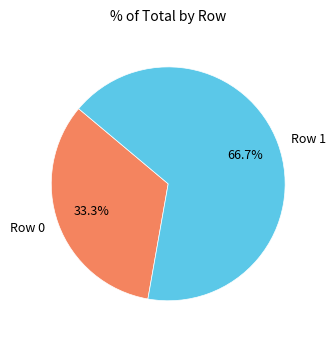

Approximately how many times larger is the value at Row 1 compared to Row 0?

2.0